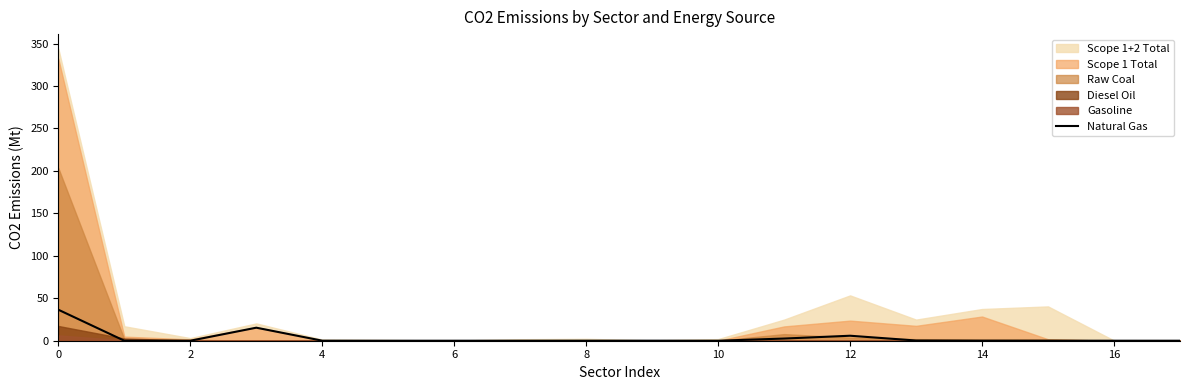

Does the chart have visible grid lines?

No